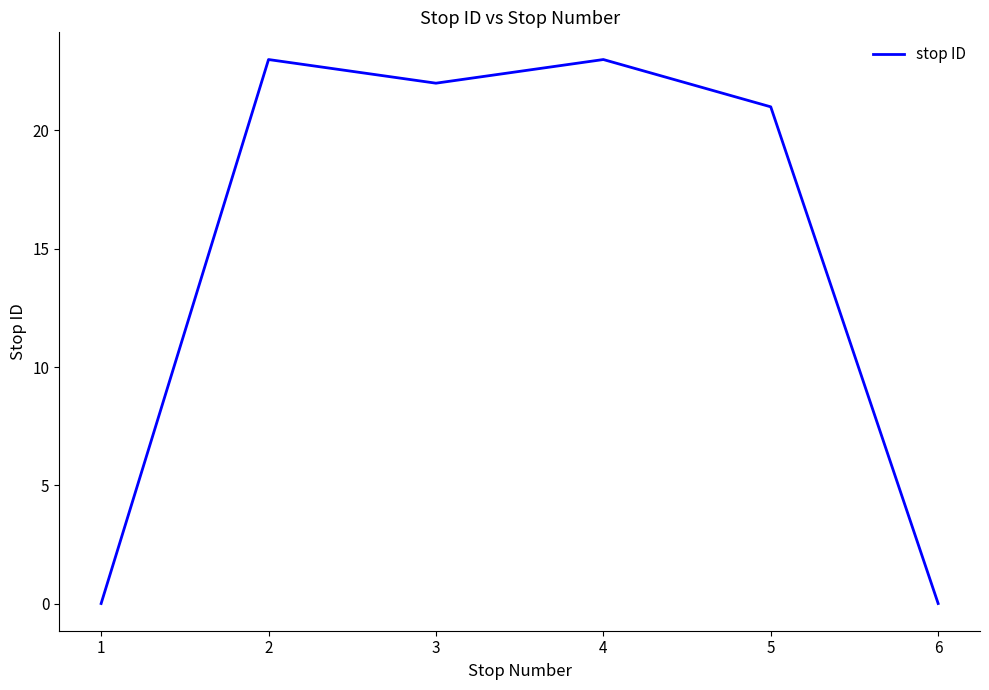

Count the number of data series in this chart.

1